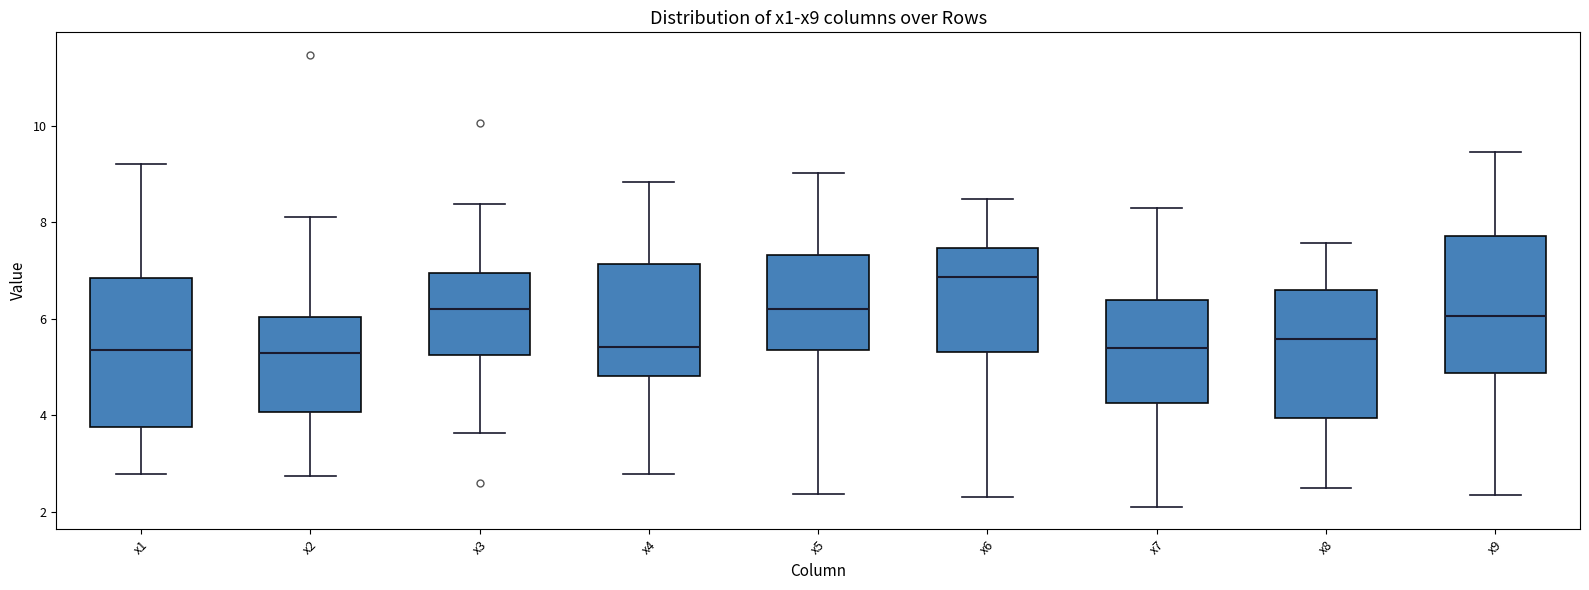

Where does the upper whisker of the box for x7 end on the y-axis? The values are not printed on the chart, so give them approximately, as read against the axis.

8.4